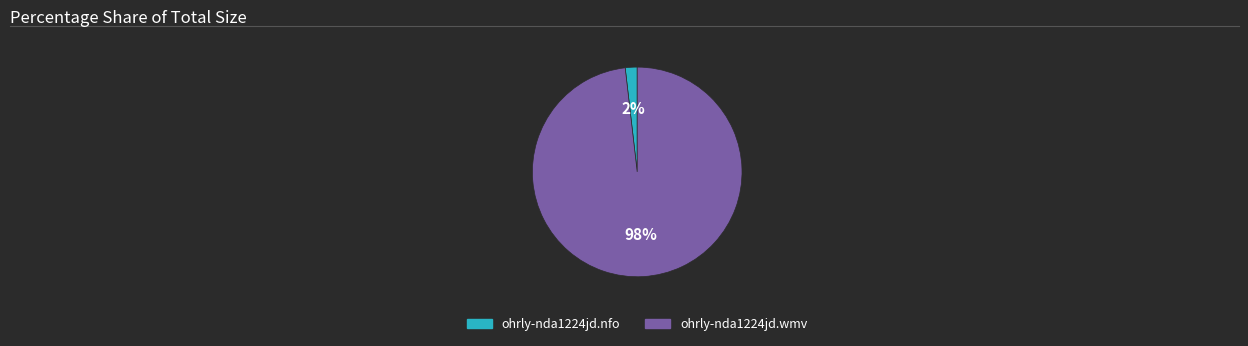

To the nearest percent, what percentage of the pie is ohrly-nda1224jd.nfo?

2%